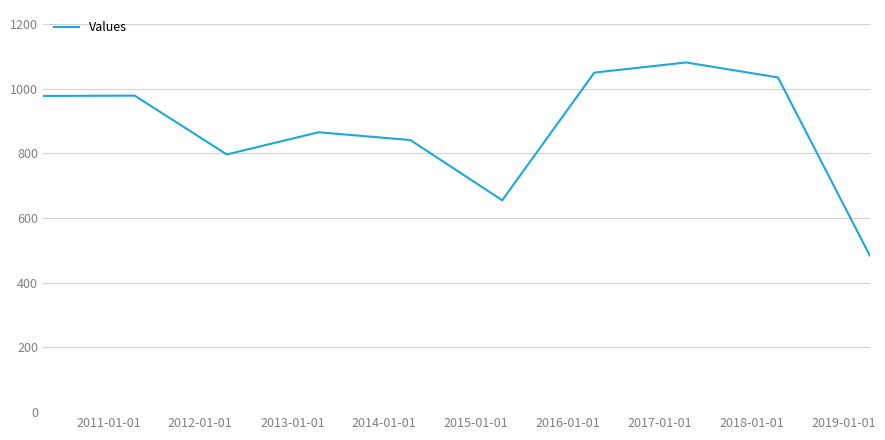

What is the difference between the maximum and minimum values?

596.7